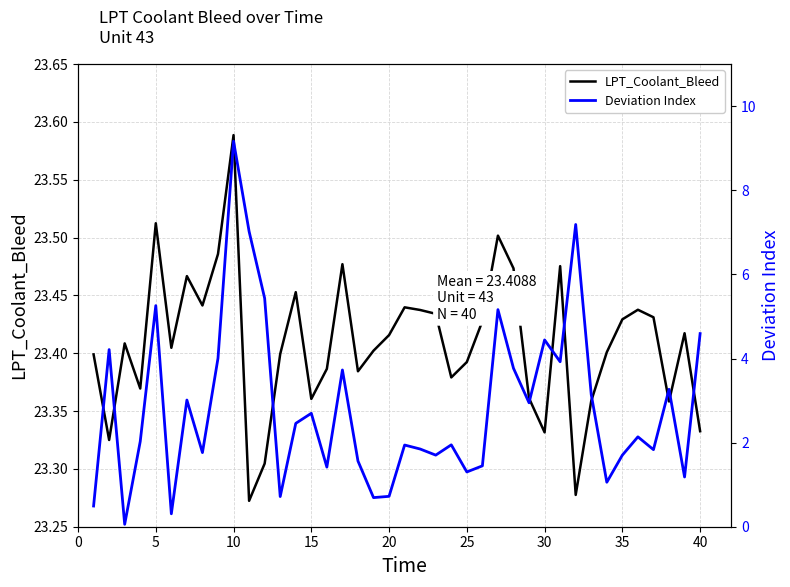

Is it true that Deviation Index equals 6.7 at 5?

False